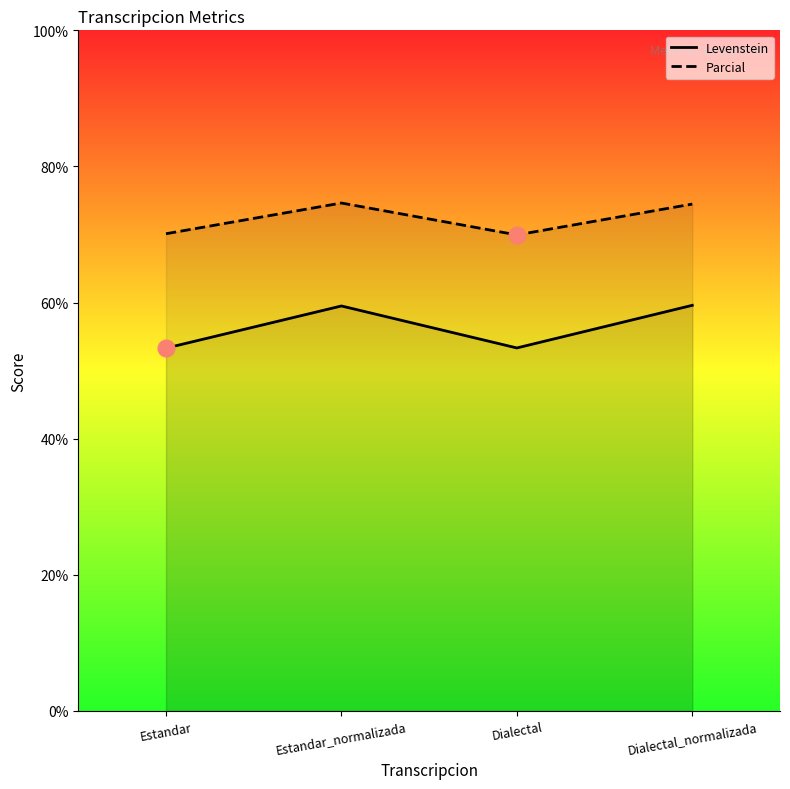

Reading left to right, what are all the values shown in this chart?

Levenstein: Estandar=53.3	Estandar_normalizada=59.5	Dialectal=53.3	Dialectal_normalizada=59.6
Parcial: Estandar=70.1	Estandar_normalizada=74.6	Dialectal=69.9	Dialectal_normalizada=74.5